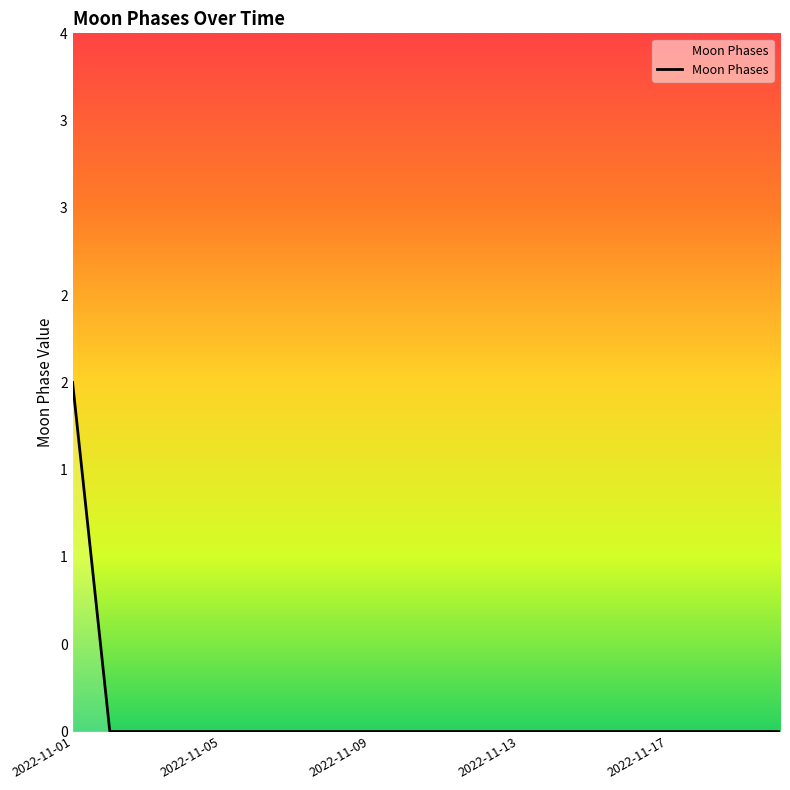

Does the chart display data point markers on the line(s)?

No